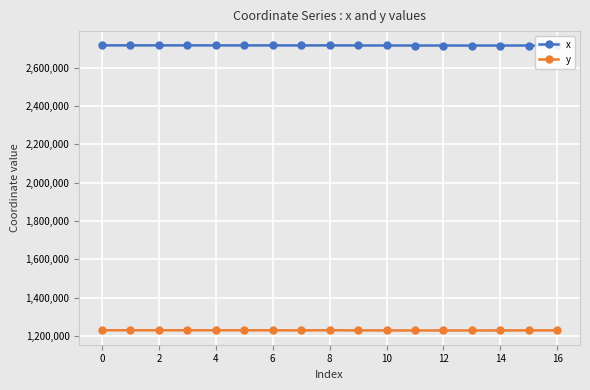

True or false: x has more than 0 interior local peaks.

True